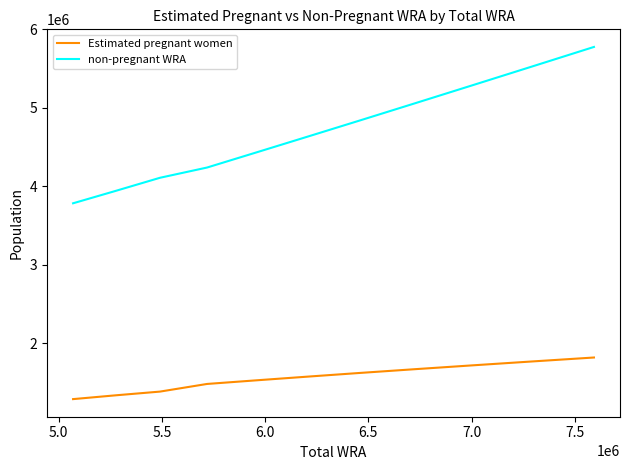

True or false: Estimated pregnant women and non-pregnant WRA cross at least once.

False